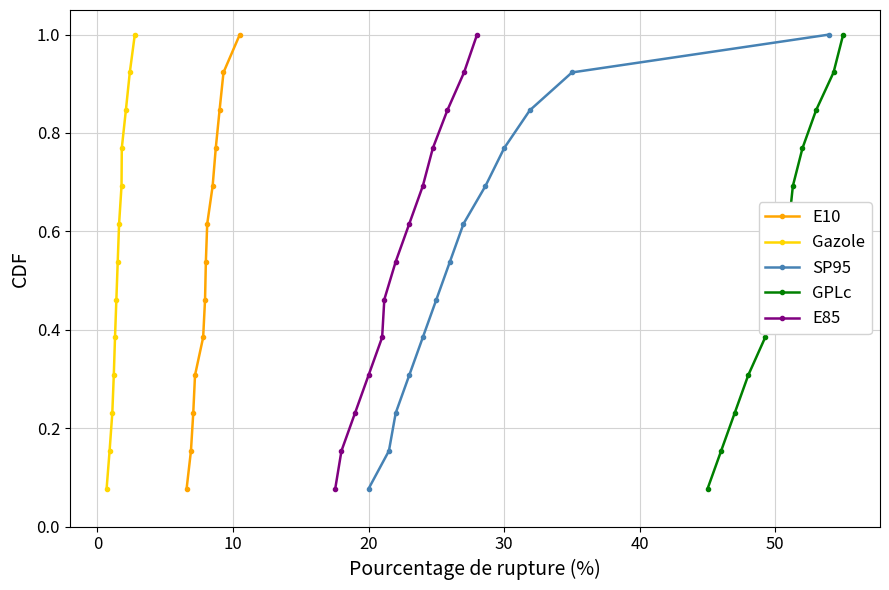

What is the minimum value shown in the chart?

0.1